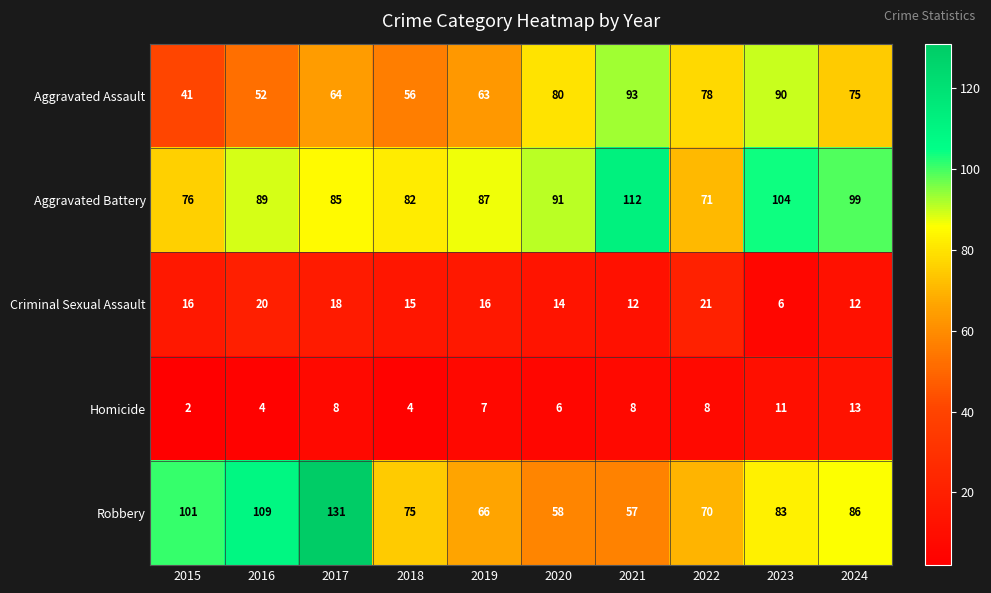

At which label does Criminal Sexual Assault reach its minimum?

2023